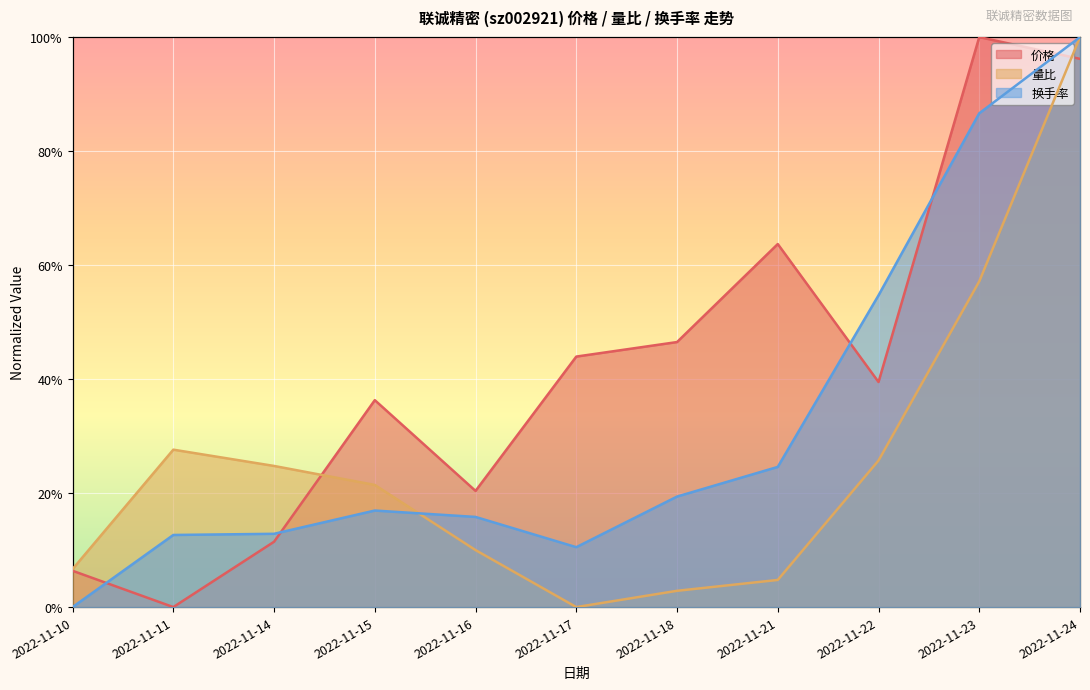

Which series ends up on top after the final intersection of 价格 and 量比?

量比